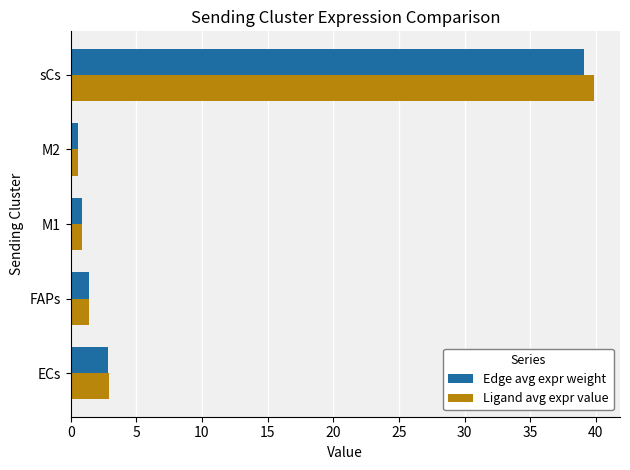

Where is Edge avg expr weight nearest to the value 19?

ECs